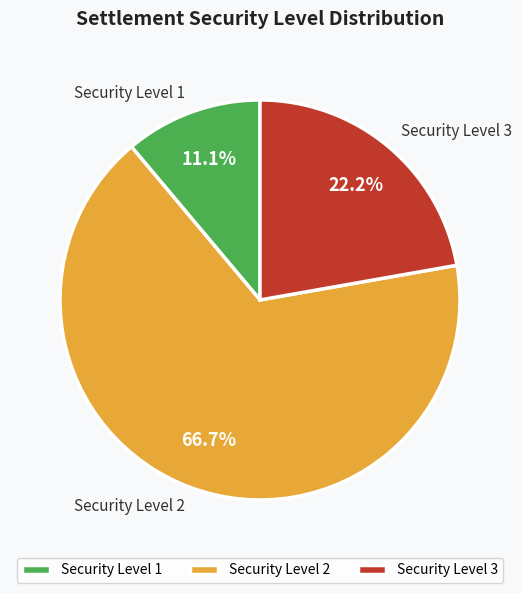

To the nearest percent, what is the average slice percentage?

33%